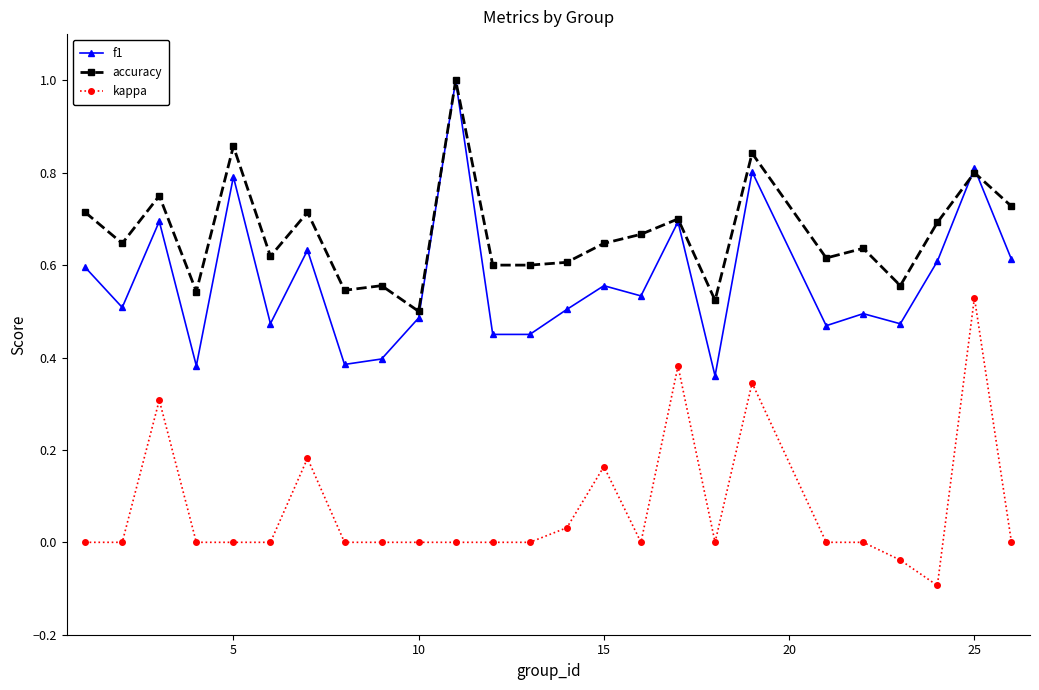

True or false: f1 has more than 0 points higher than both neighbors.

True